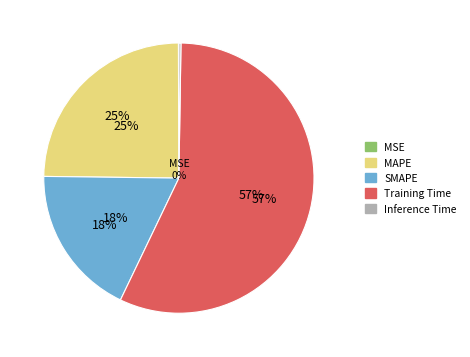

How many slices are in this pie chart?

5